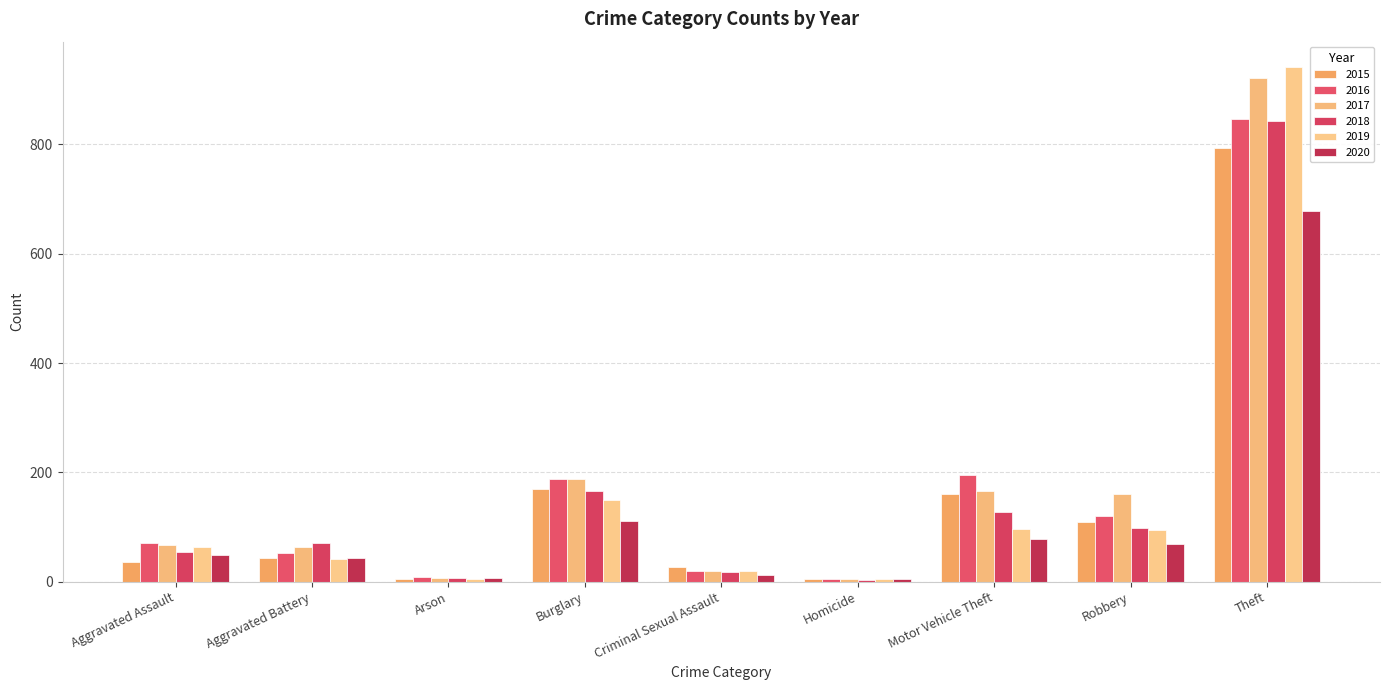

Which category has the highest value in the 2015 series?

Theft